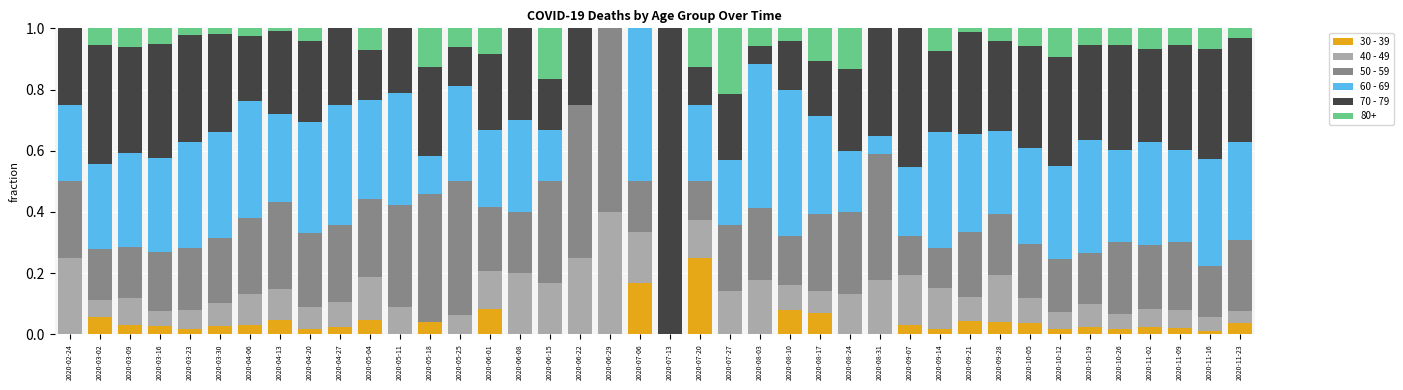

The 30 - 39 series shows 0.0 at 2020-08-03. True or false?

True